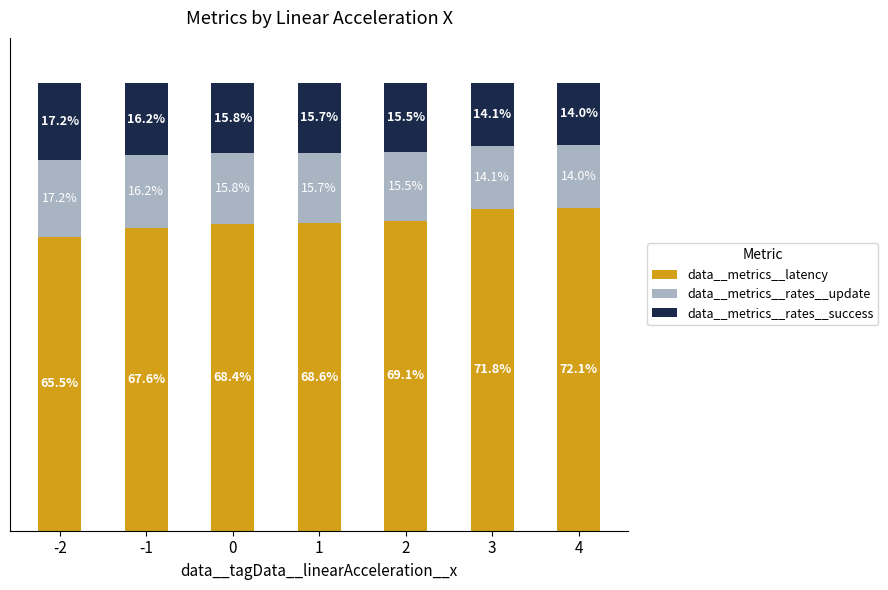

Does the chart contain stacked bars?

Yes